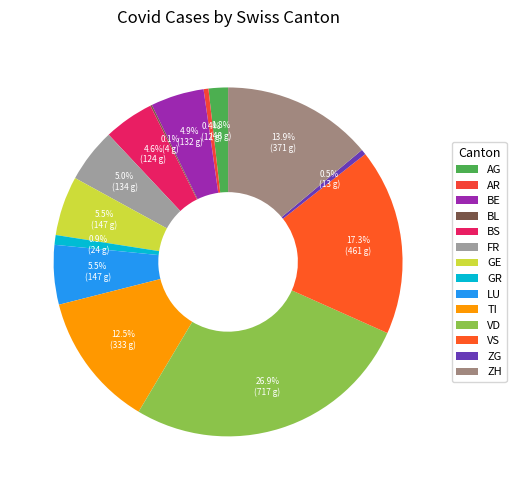

Is there a majority slice in this chart?

No